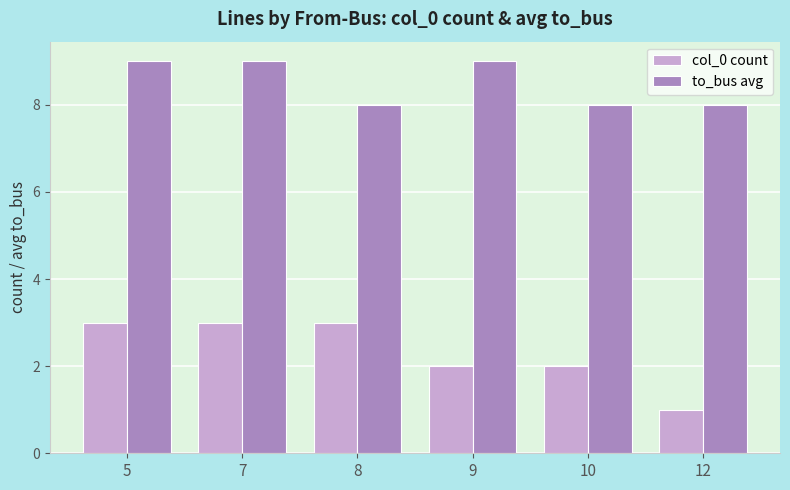

What is the value of the col_0 count bar at the 3rd from the left?

3